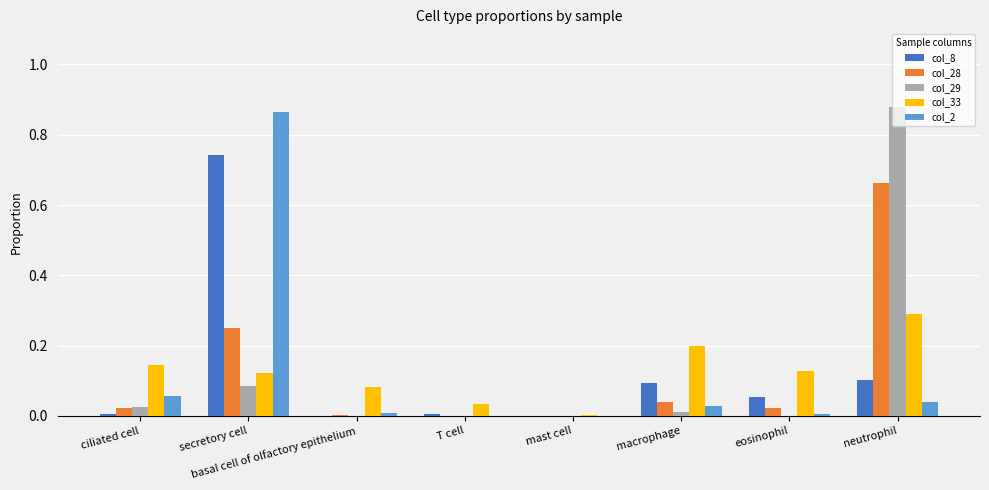

How many categories are shown in the chart?

8